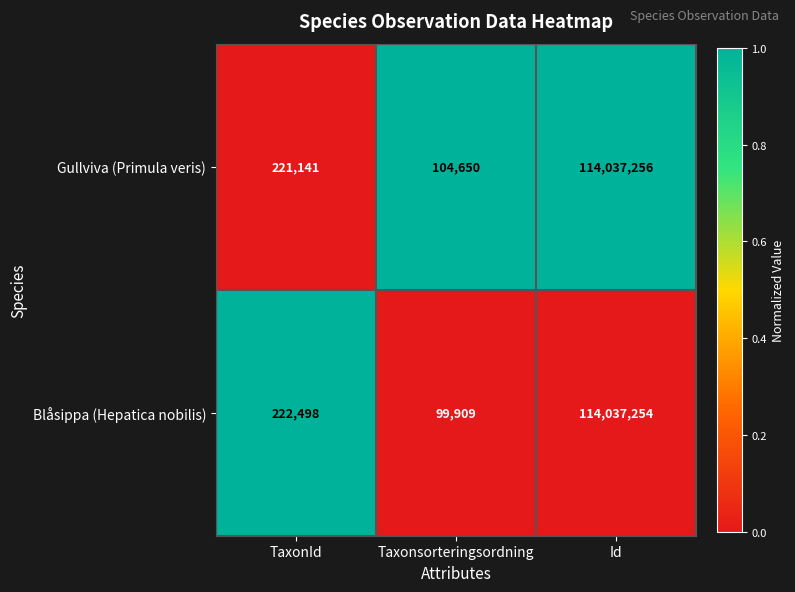

Reading left to right, transcribe all the data shown in this chart.

Gullviva (Primula veris): 221141	104650	114037256
Blåsippa (Hepatica nobilis): 222498	99909	114037254